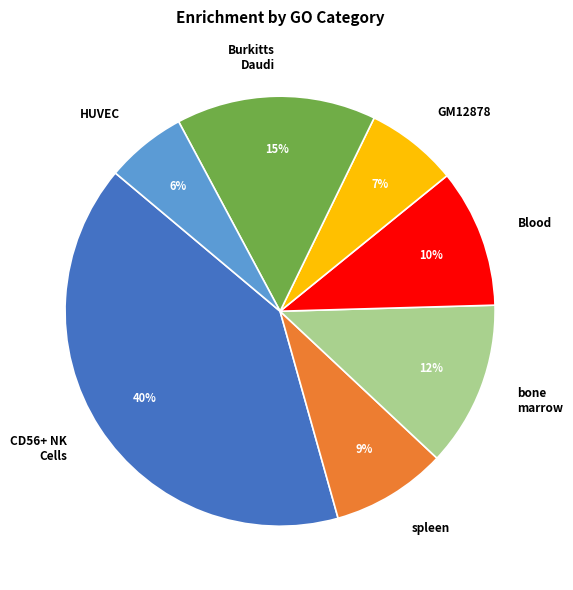

Rank the categories by value from highest to lowest.

CD56+ NK Cells, Burkitts Daudi, bone marrow, Blood, spleen, GM12878, HUVEC